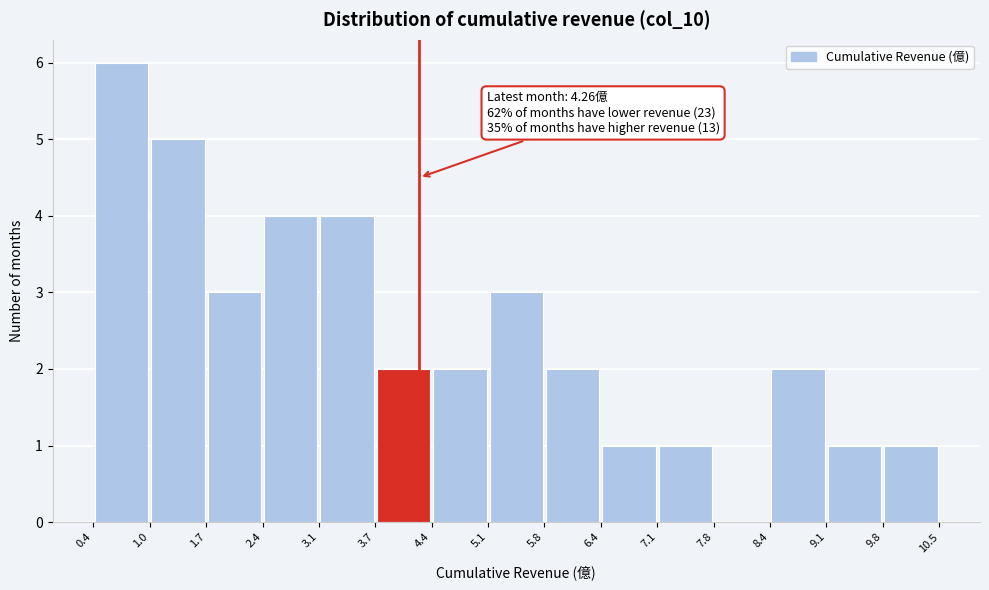

Which range on the x-axis has the tallest bar?

0.4 to 1.0